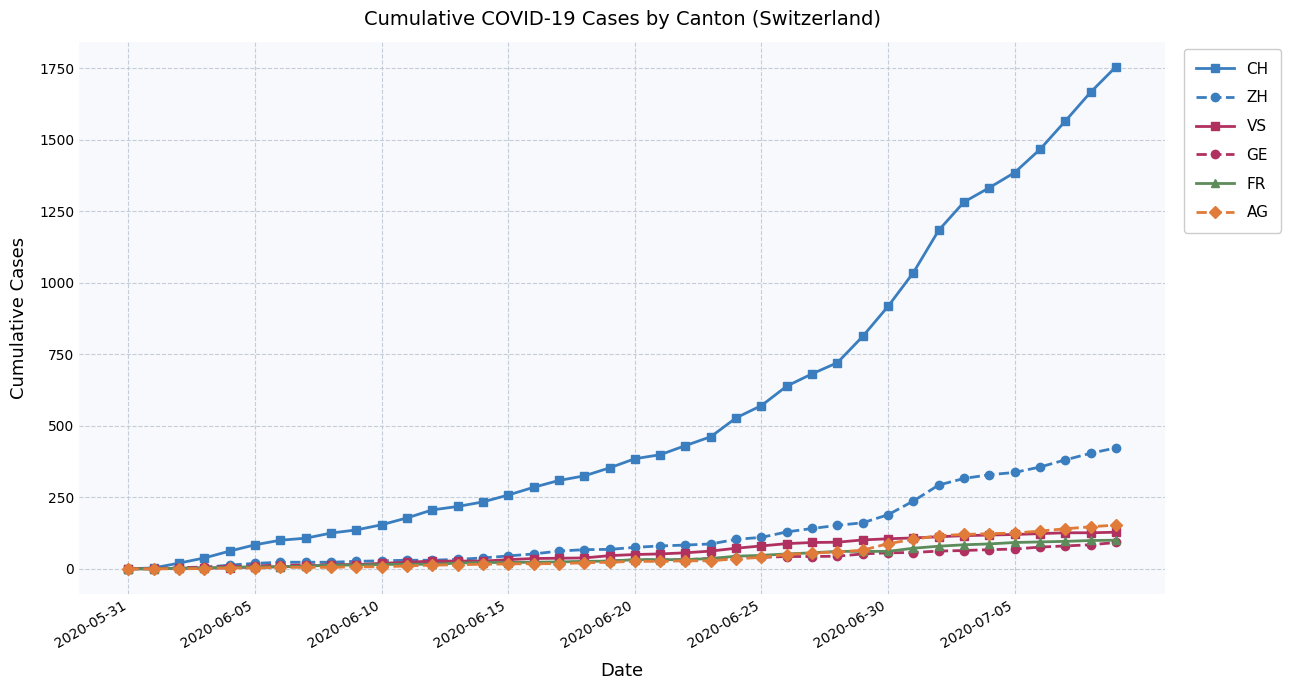

Which series has the largest total across all categories?

CH